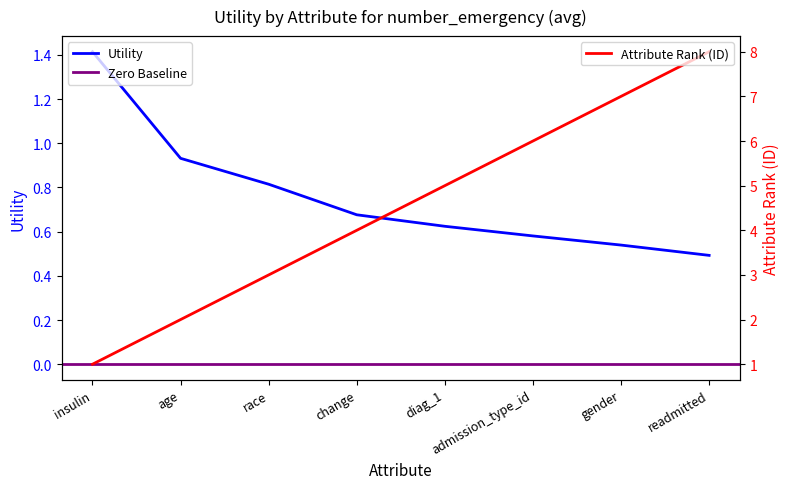

What is the difference between the values at insulin and admission_type_id?

0.8